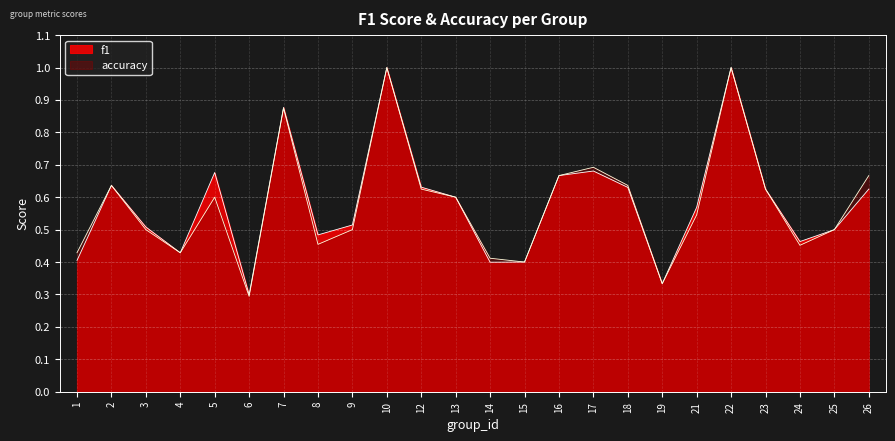

True or false: f1 has a value of 1.0 at 23.

False